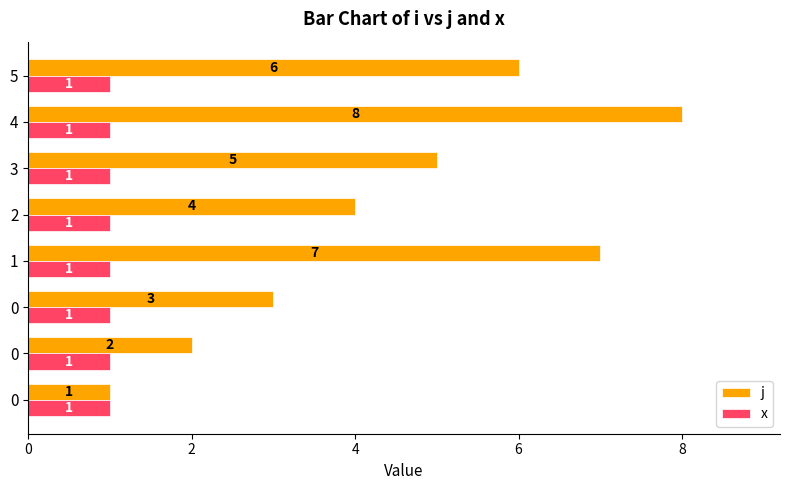

What is the label of the 7th bar from the right?

2